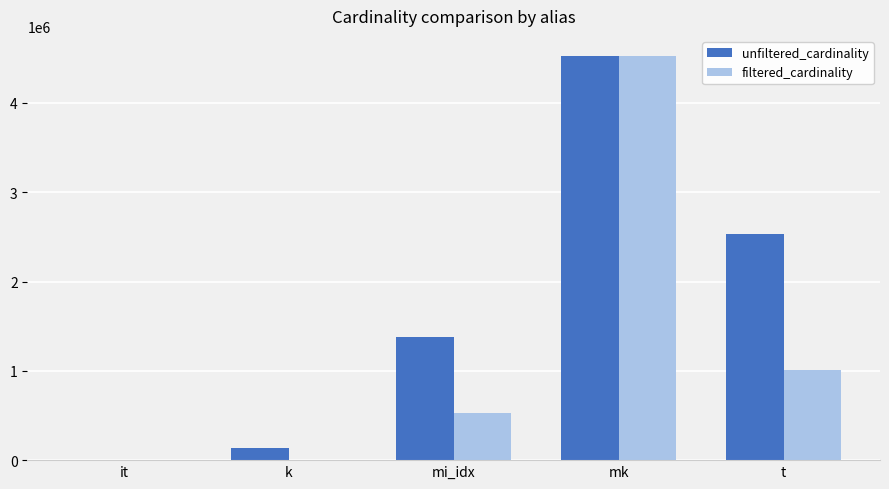

Count the number of categories in the chart.

5